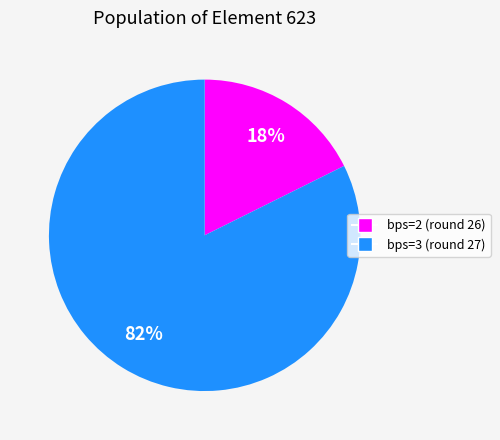

Which slice is the largest?

bps=3 (round 27)